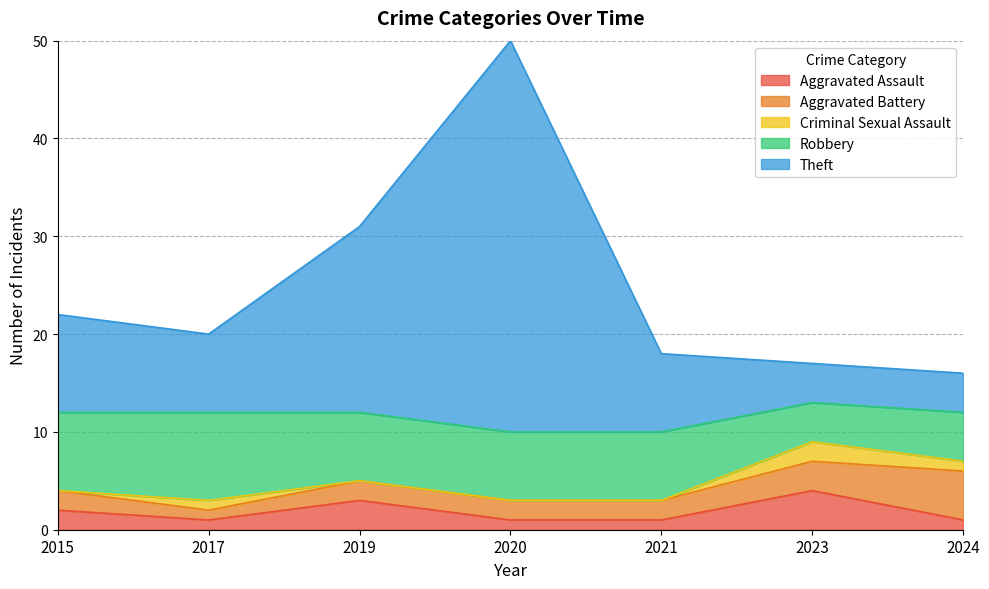

At how many categories does at least one series exceed 6?

5